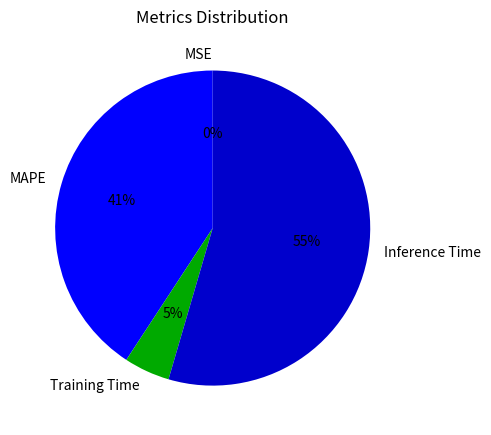

To the nearest percent, what portion does Training Time represent?

5%